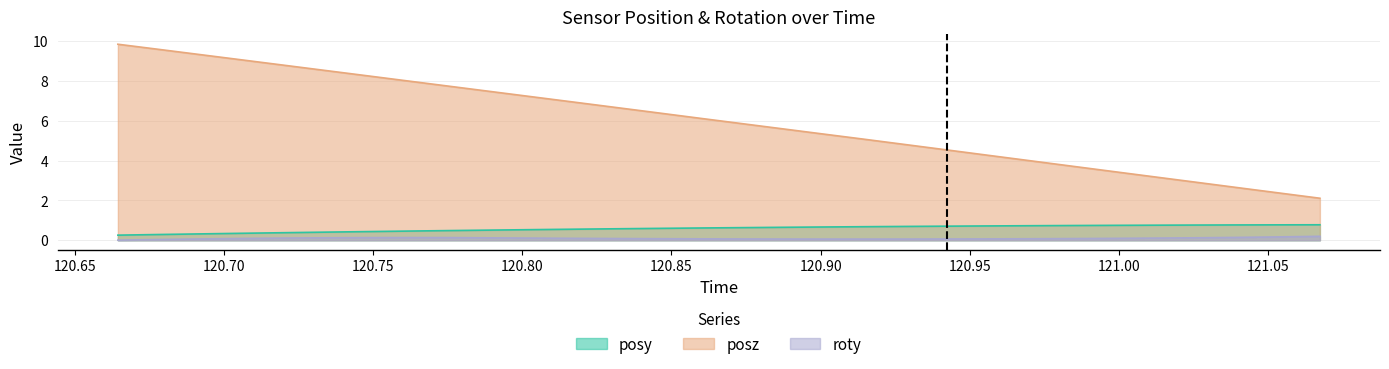

What is the lowest value of the posz series?

2.1